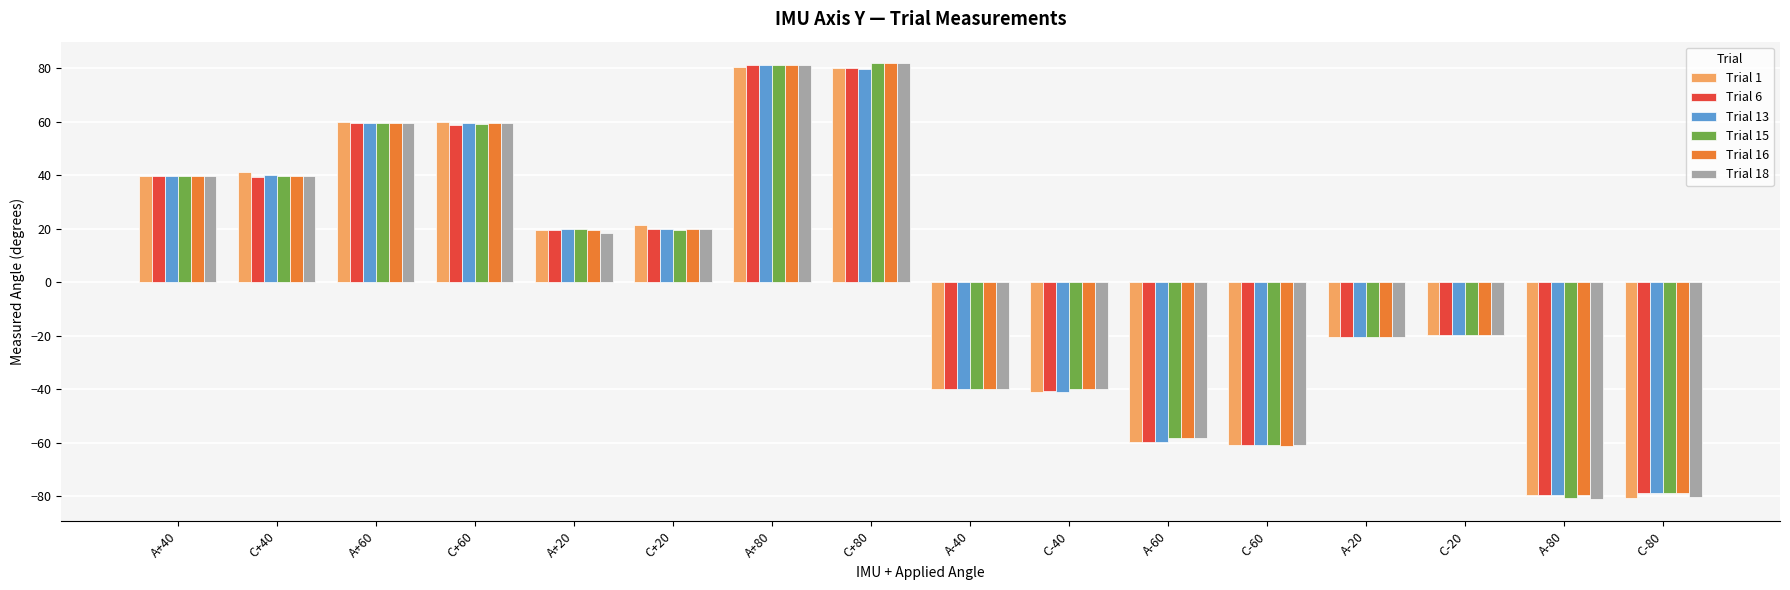

What is the sum of the Trial 13 values at A-20 and A+80?

60.5